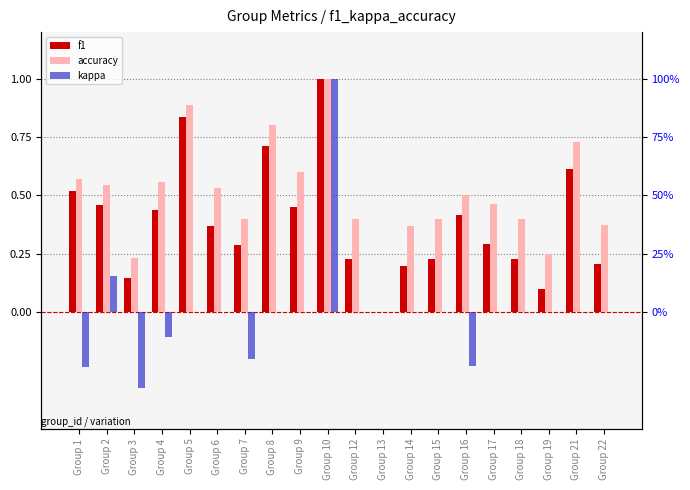

Rank the categories by kappa value from highest to lowest.

Group 10, Group 2, Group 5, Group 6, Group 8, Group 9, Group 12, Group 13, Group 14, Group 15, Group 17, Group 18, Group 19, Group 21, Group 22, Group 4, Group 7, Group 16, Group 1, Group 3